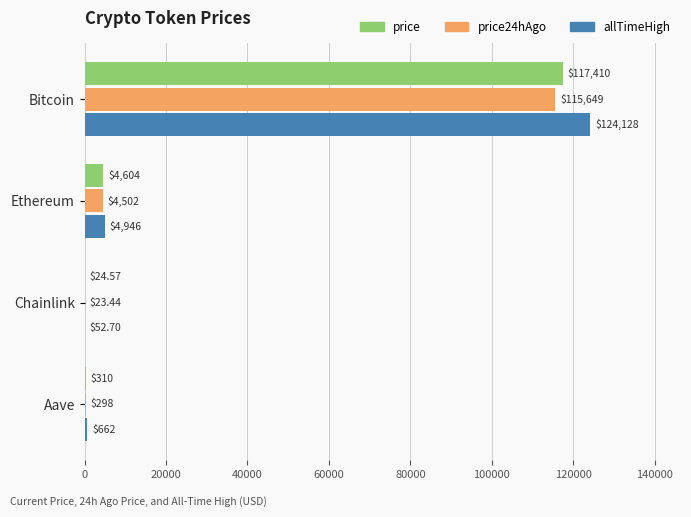

At which category is the sum across all series the highest?

Bitcoin